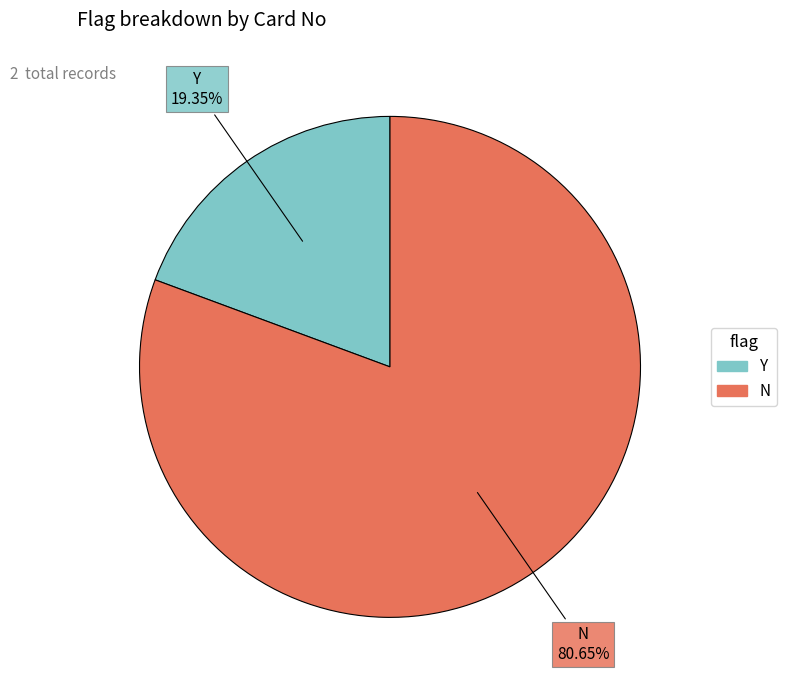

The N slice represents 89% of the pie. True or false?

False